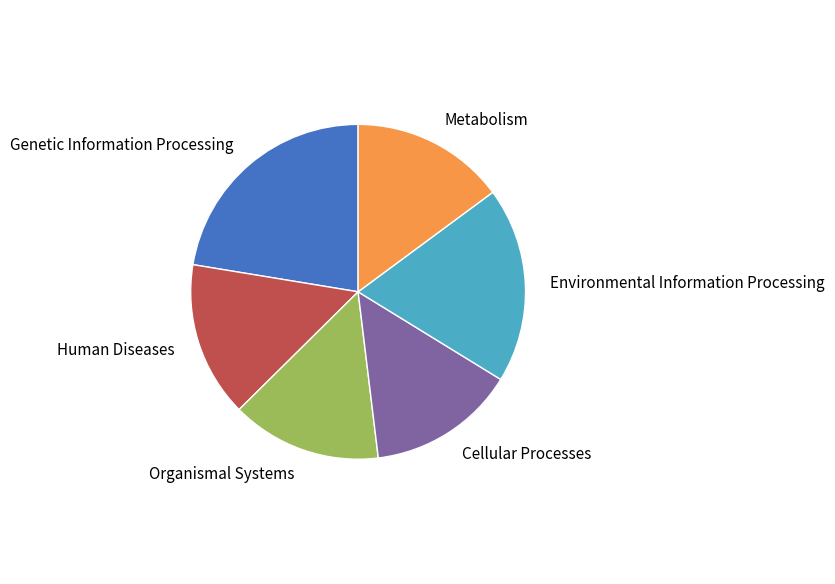

Is there a majority slice in this chart?

No